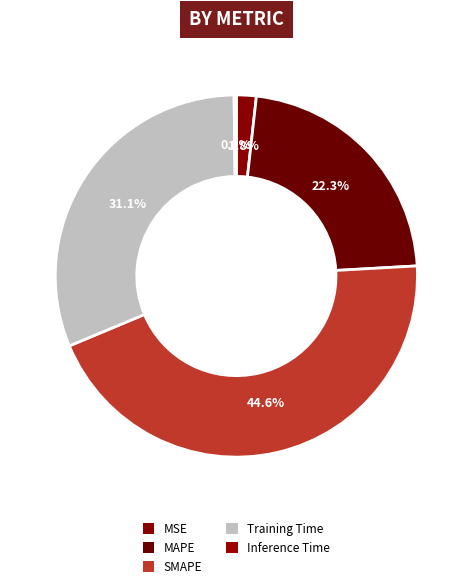

To the nearest percent, what is the combined percentage of MAPE and Inference Time?

23%